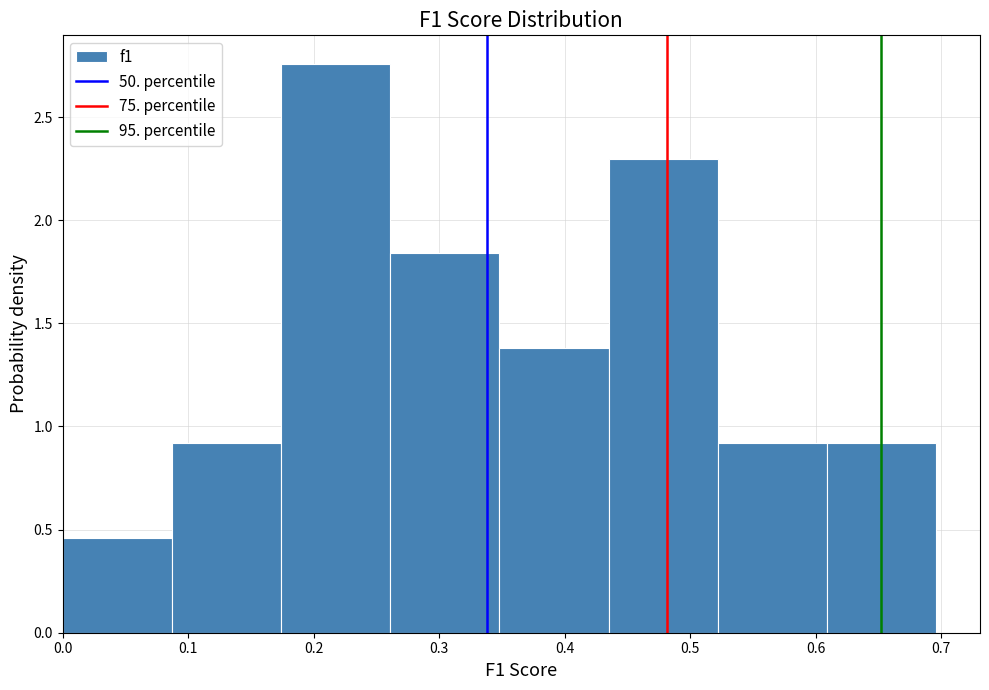

Which range on the x-axis has the tallest bar?

0.17 to 0.26